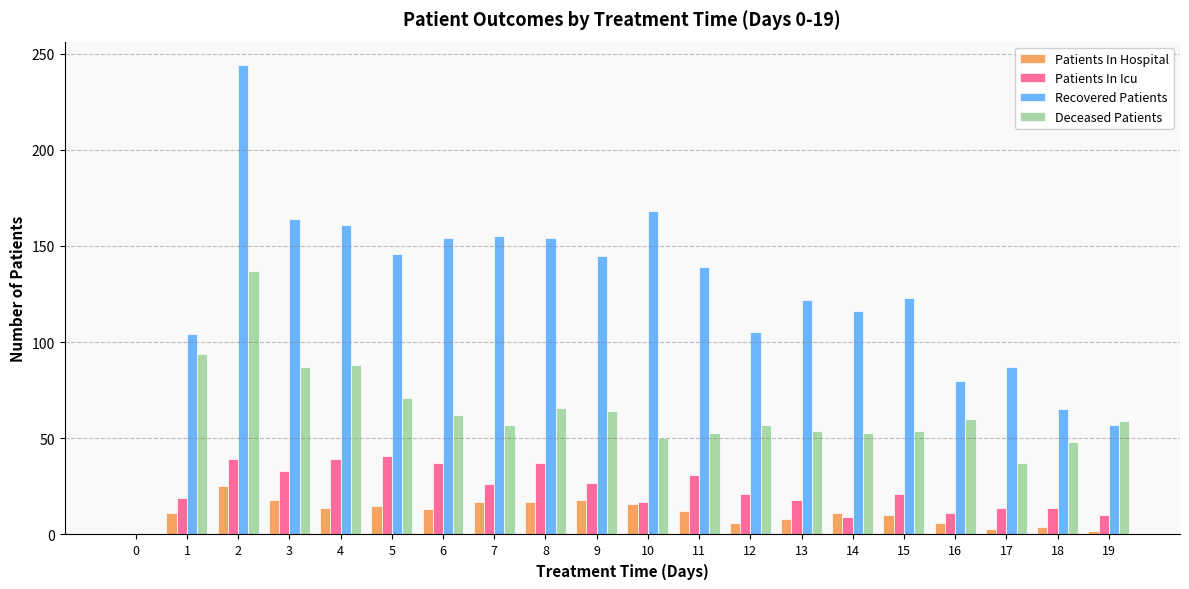

What is the spread (max minus min) of values at 9?

127